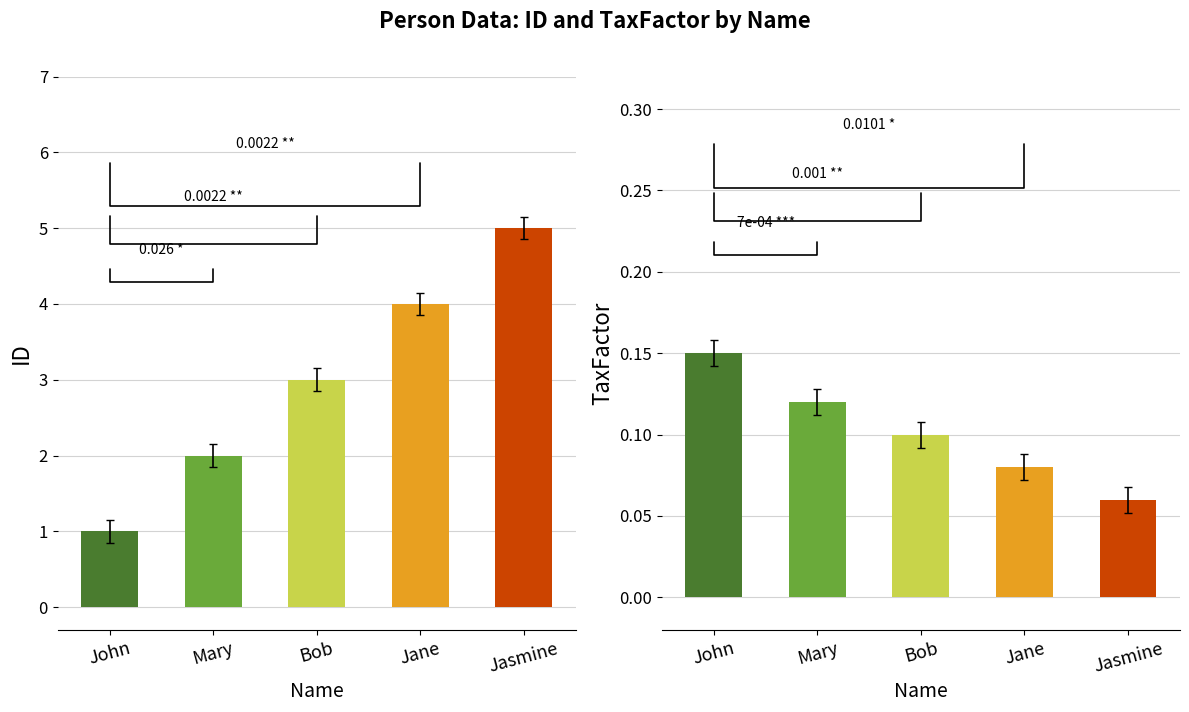

How many TaxFactor values are between 0 and 1?

5